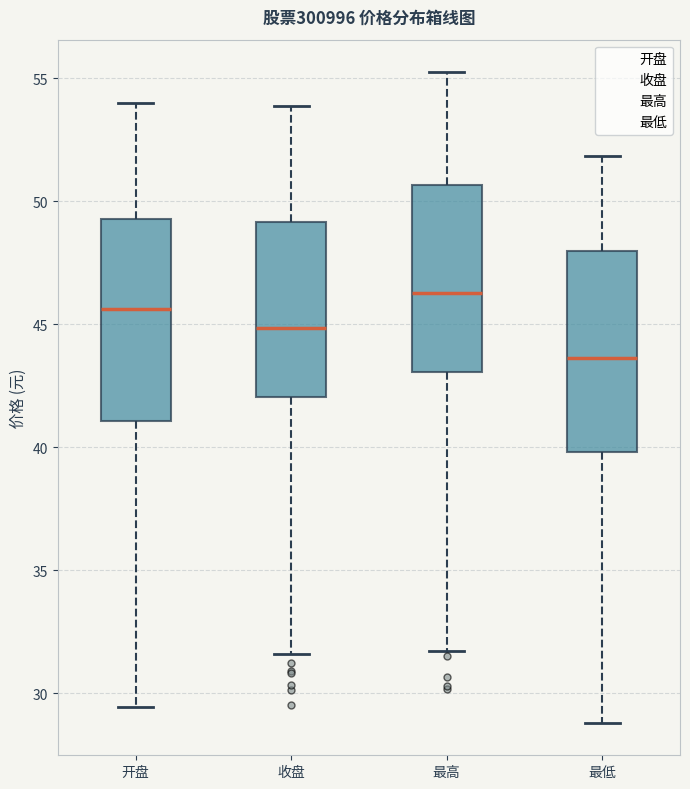

Reading left to right, transcribe this box plot: for each box, give where its median line is, the range the box spans, and where its two whiskers end, as read against the y-axis. The values are not printed on the chart, so give them approximately, as read against the axis.

开盘: median 45.5, box 41.0 to 49.5, whiskers 29.5 to 54.0
收盘: median 45.0, box 42.0 to 49.0, whiskers 31.5 to 54.0
最高: median 46.5, box 43.0 to 50.5, whiskers 31.5 to 55.5
最低: median 43.5, box 40.0 to 48.0, whiskers 29.0 to 52.0